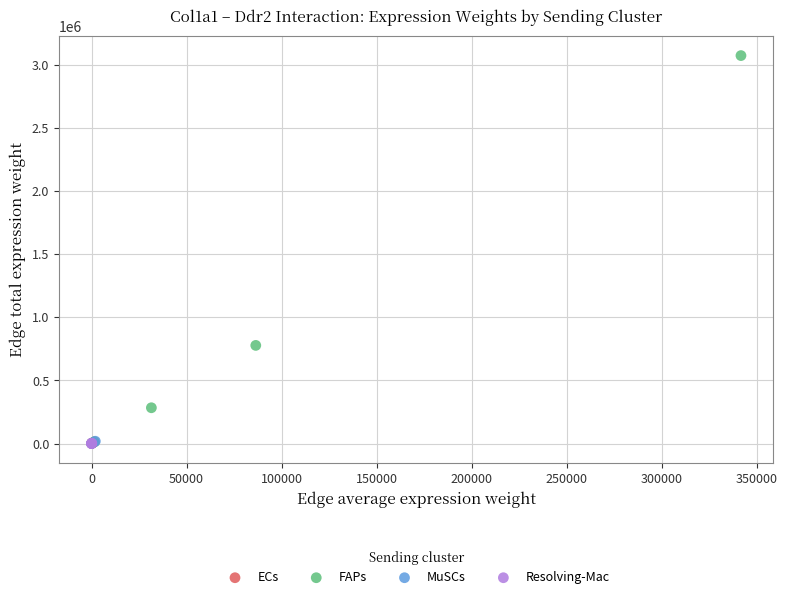

Which series contains the highest Y value?

FAPs